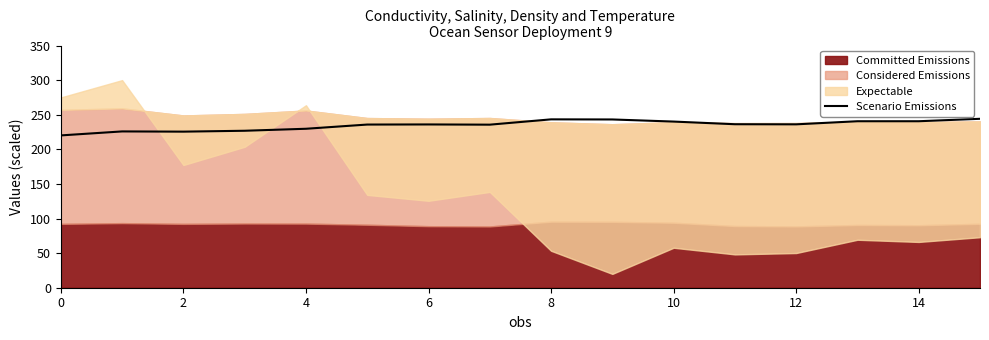

Is it true that Scenario Emissions equals 243.3 at 8?

True